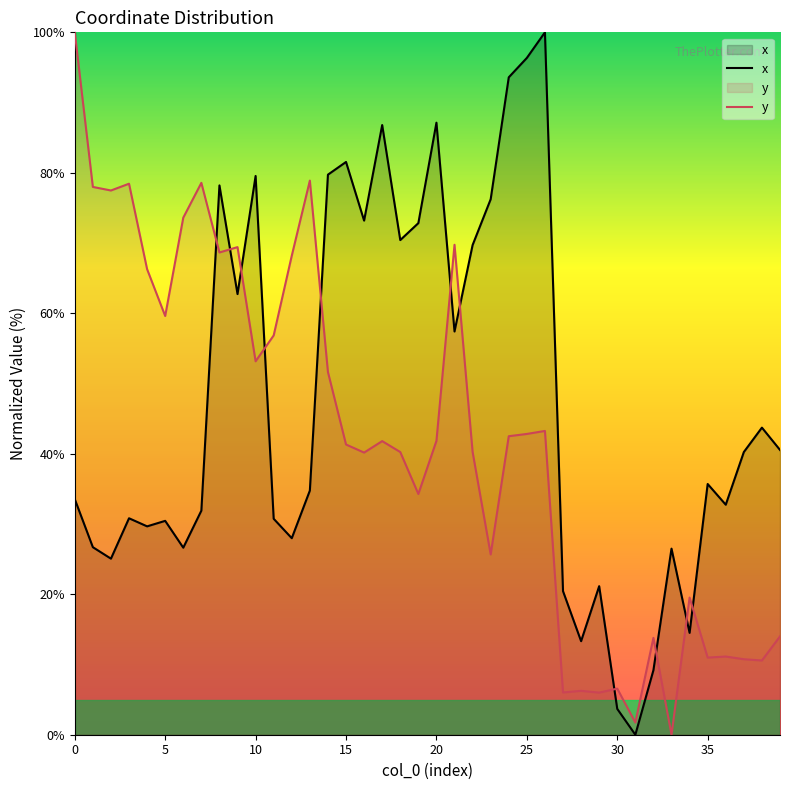

Count the number of categories in the chart.

40